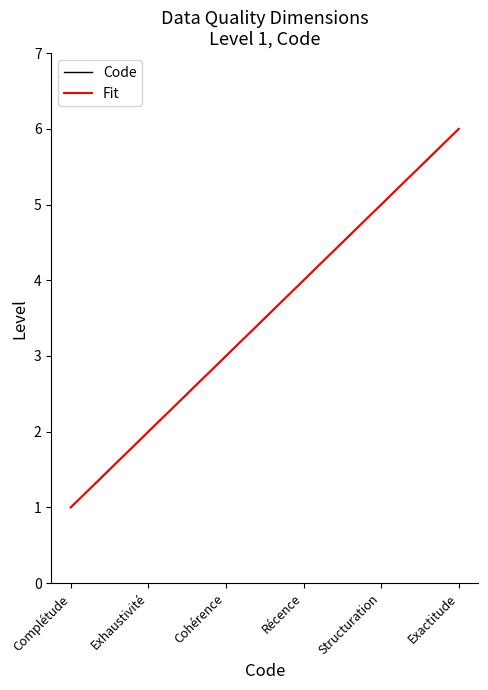

Is it true that Code equals 1 at Exhaustivité?

False